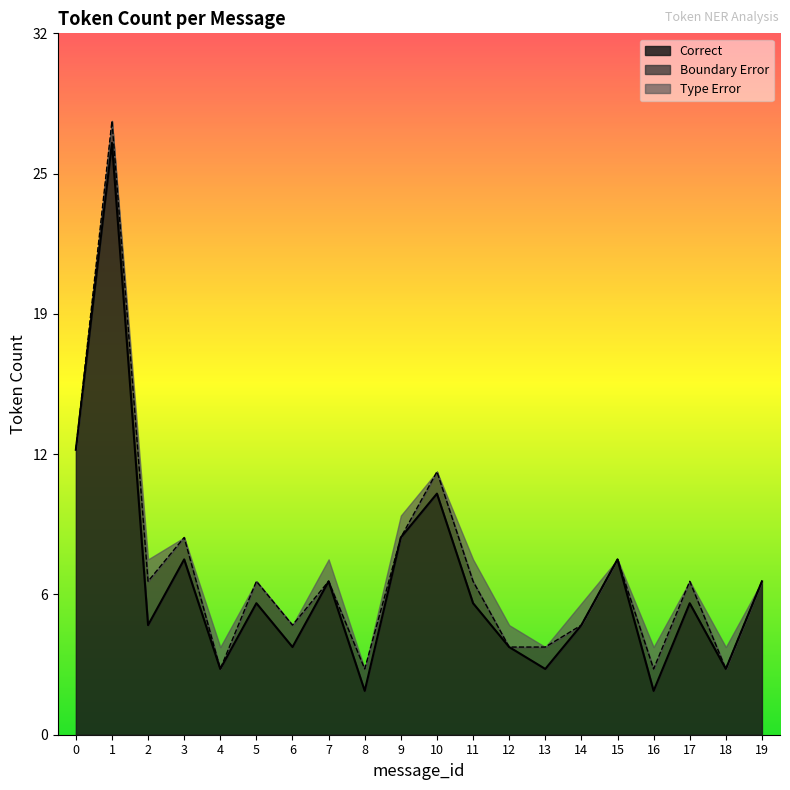

Which has a higher value, 9 or 8?

9